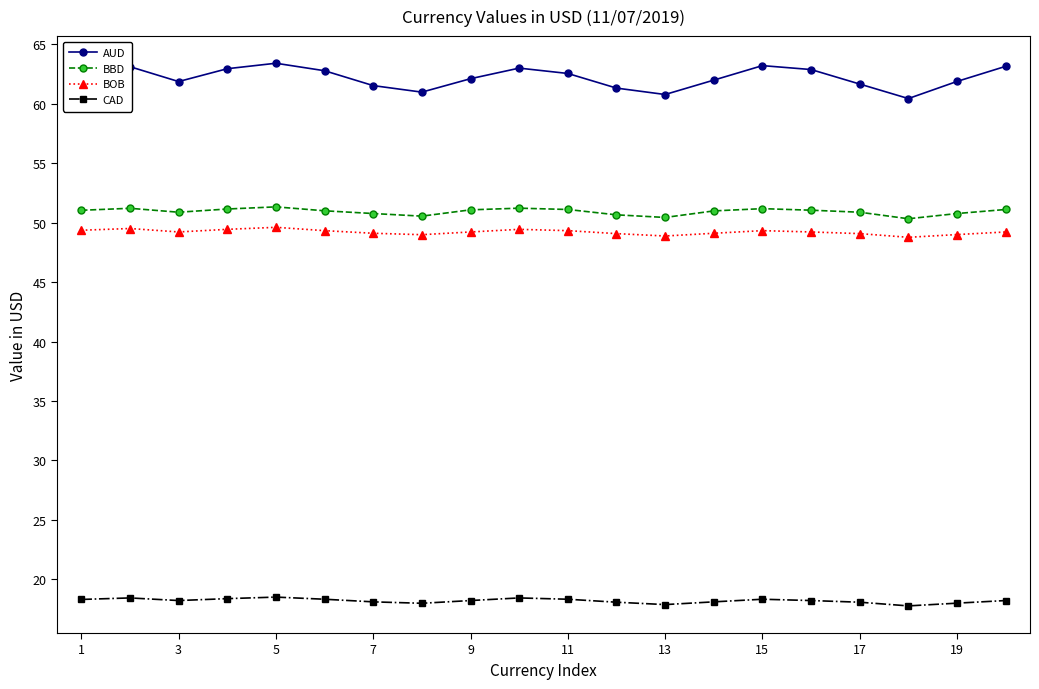

What is the greatest value displayed?

63.4